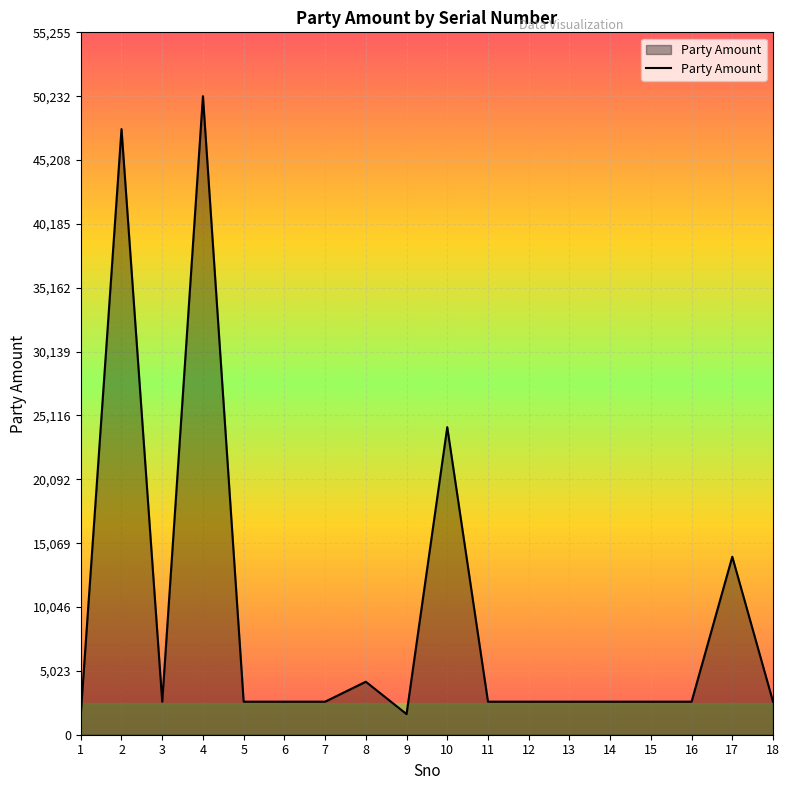

The value at 15 is 2600. True or false?

True